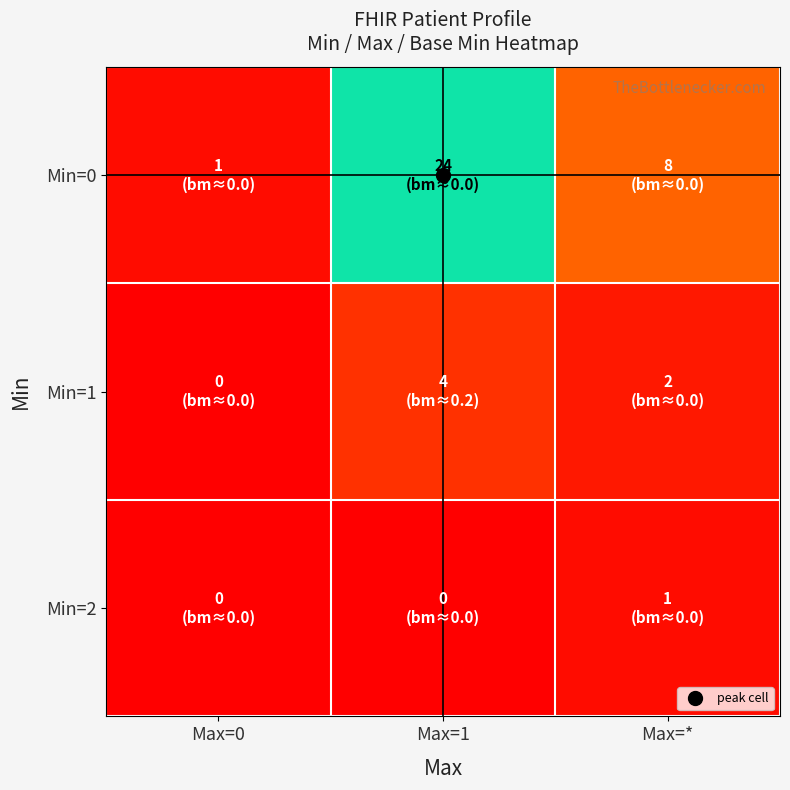

How many categories are shown in the chart?

3